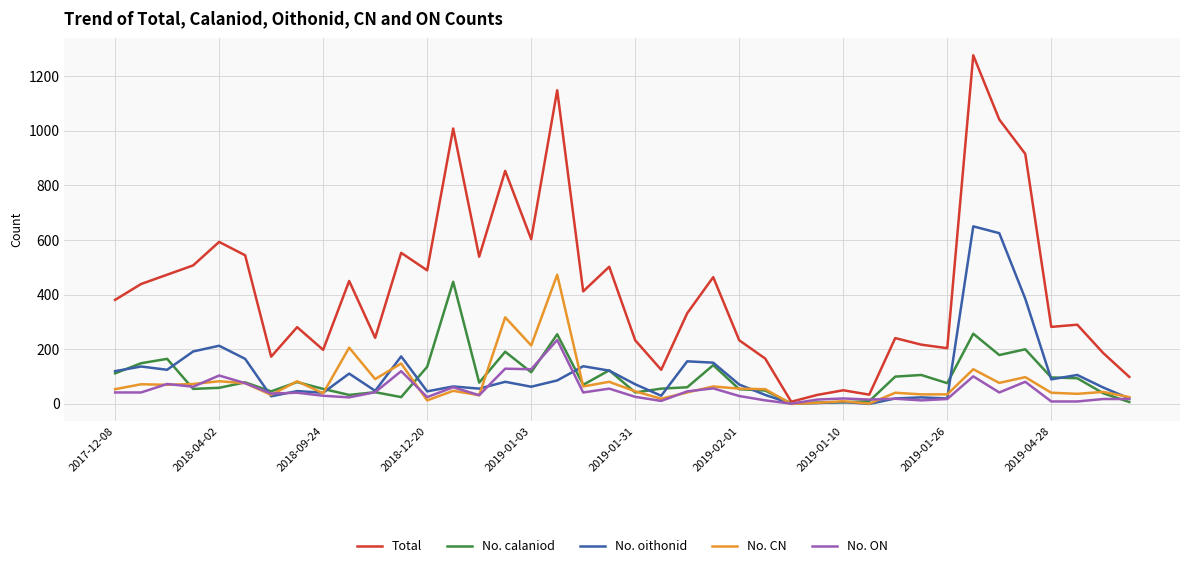

What is the highest value of the No. oithonid series?

650